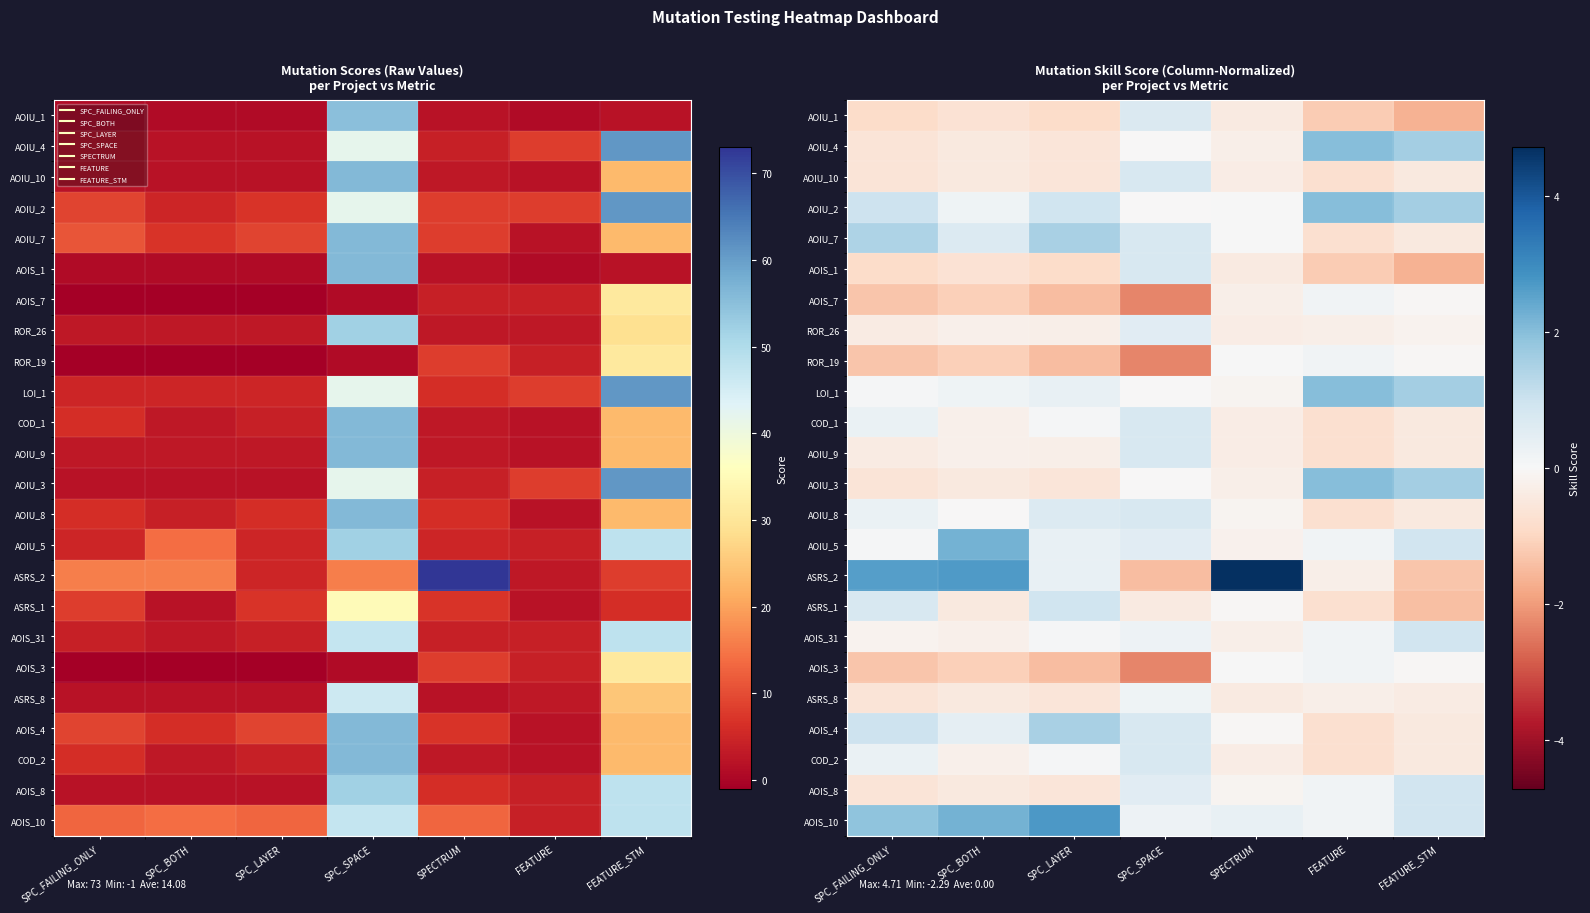

What is the smallest value displayed?

-2.3